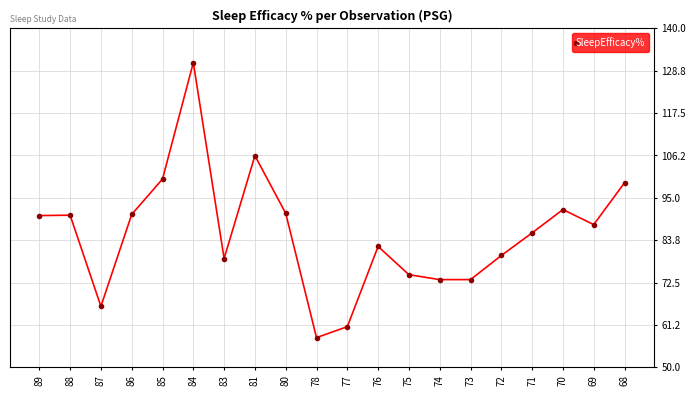

What is the change in value from 87 to 78?

-8.3